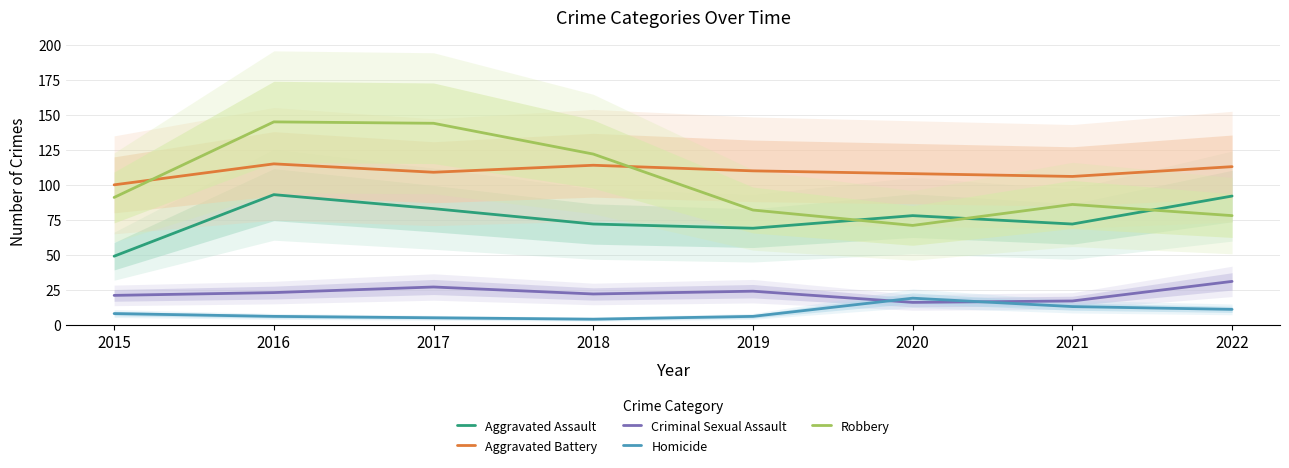

Which has a higher value, 2015 or 2018?

2018